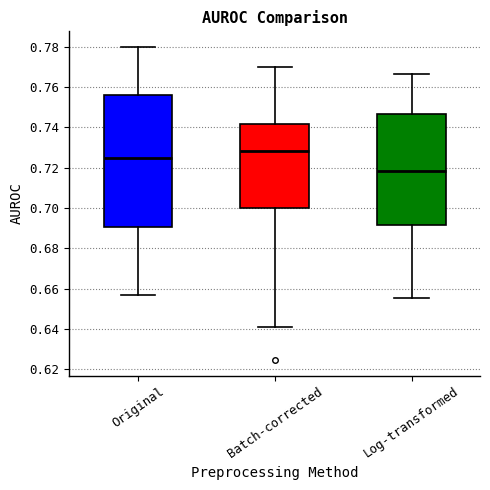

Reading left to right, transcribe this box plot: for each box, give where its median line is, the range the box spans, and where its two whiskers end, as read against the y-axis. The values are not printed on the chart, so give them approximately, as read against the axis.

Original: median 0.724, box 0.690 to 0.756, whiskers 0.658 to 0.780
Batch-corrected: median 0.728, box 0.700 to 0.742, whiskers 0.640 to 0.770
Log-transformed: median 0.718, box 0.692 to 0.746, whiskers 0.656 to 0.766